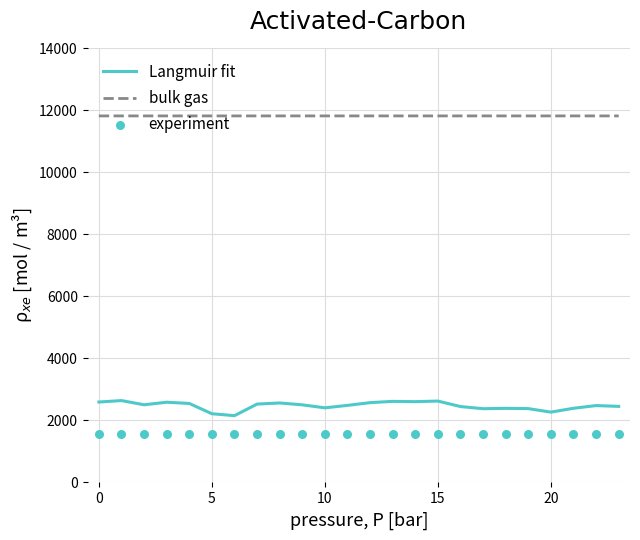

What are all the series names shown in the legend?

Langmuir fit, bulk gas, experiment